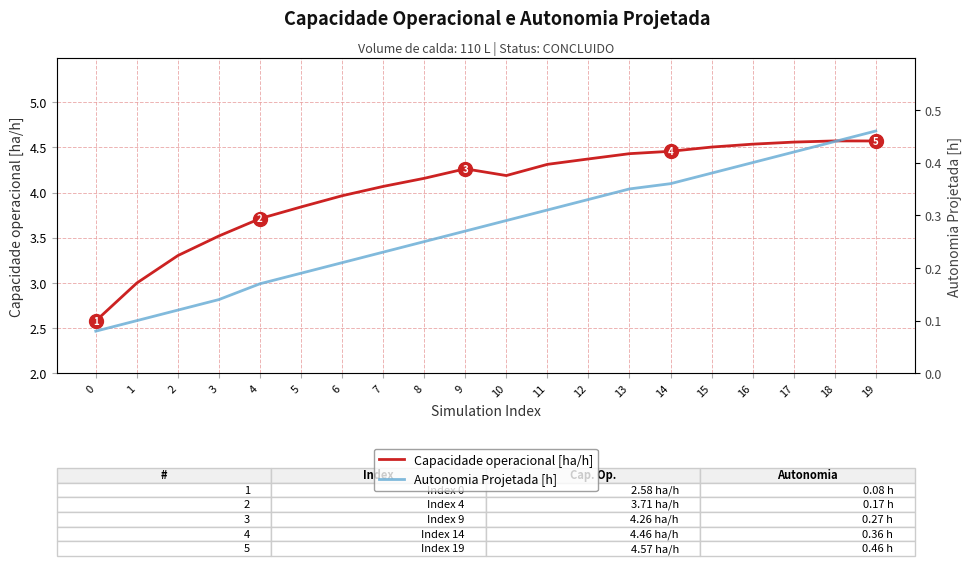

At which category is the sum across all series the highest?

19